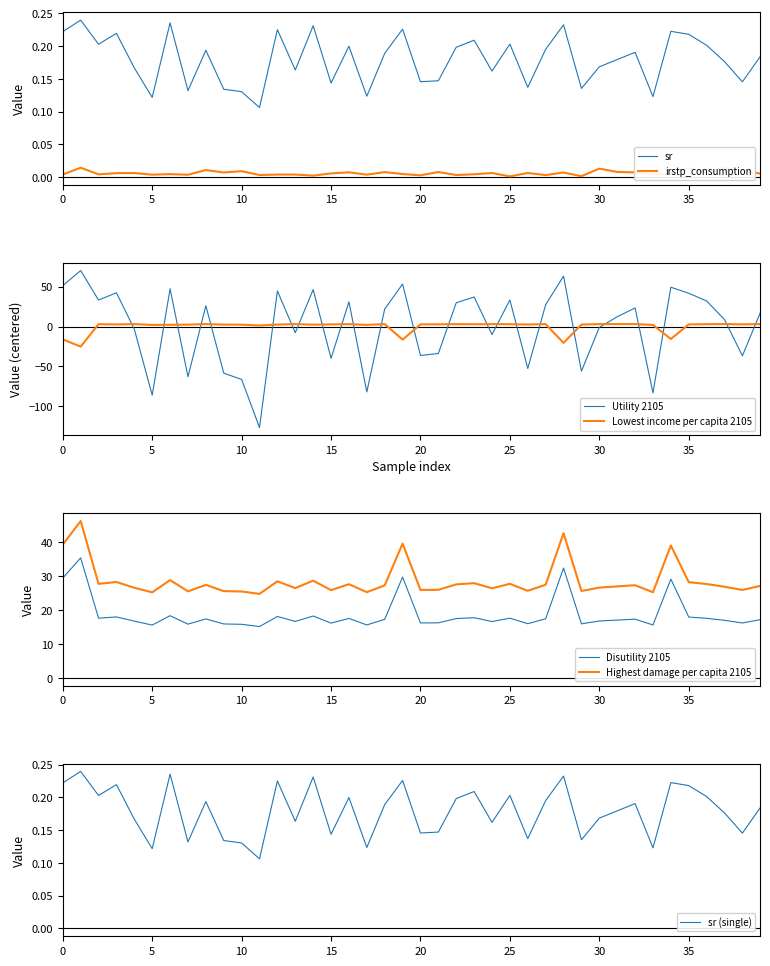

True or false: Highest damage per capita 2105 and sr cross at least once.

False